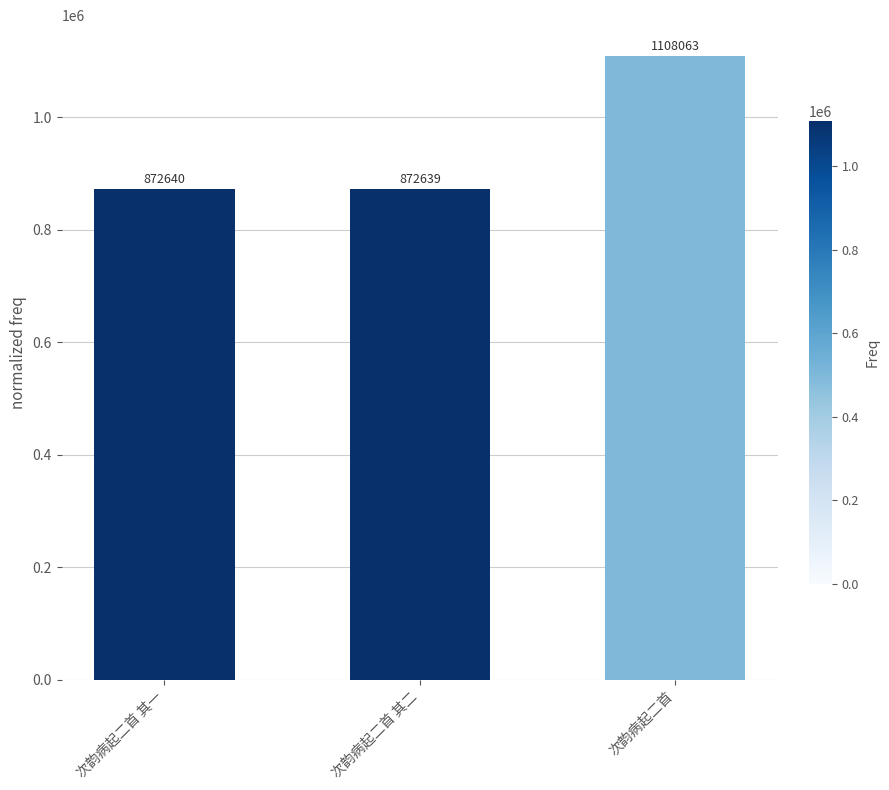

What is the label of the 3rd bar from the right?

次韵病起二首 其一